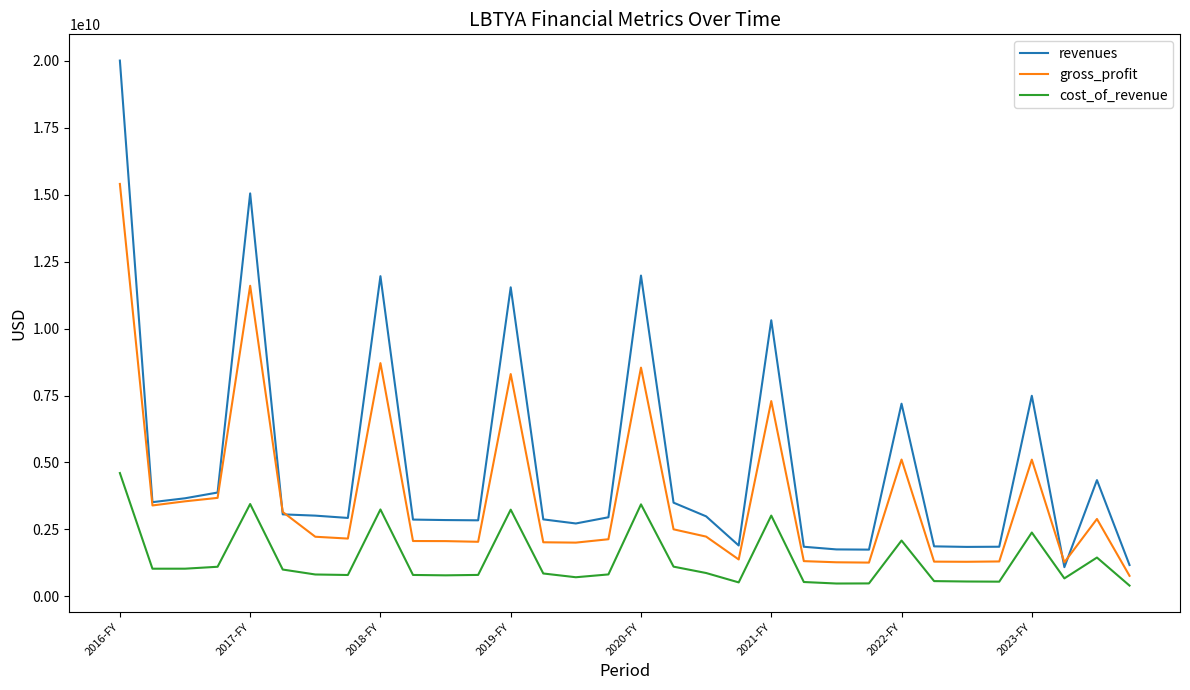

Rank the series by their average value, from lowest to highest.

cost_of_revenue, gross_profit, revenues